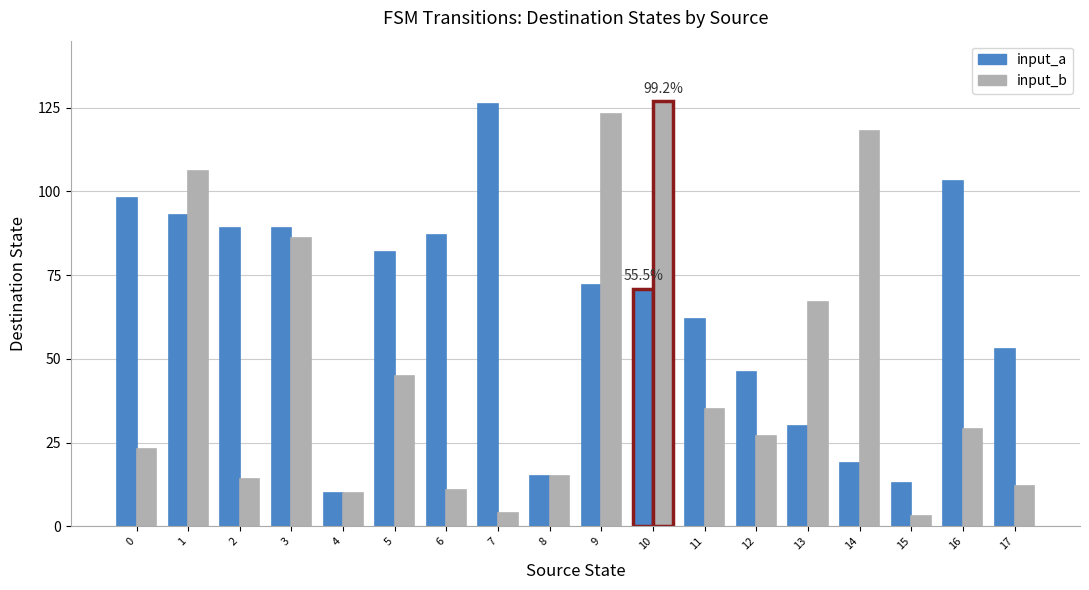

Reading left to right, transcribe all the data shown in this chart.

input_a: 98	93	89	89	10	82	87	126	15	72	71	62	46	30	19	13	103	53
input_b: 23	106	14	86	10	45	11	4	15	123	127	35	27	67	118	3	29	12